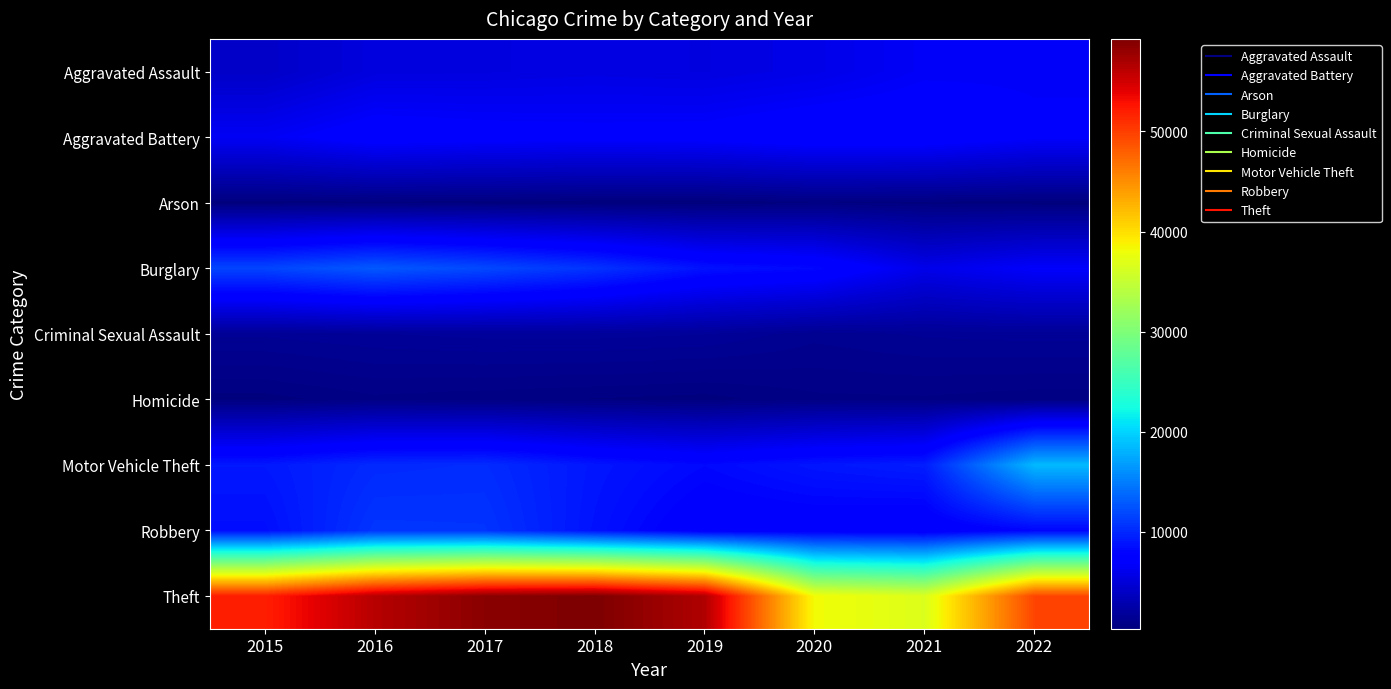

At 2016, list the series in order from largest to smallest.

Theft, Burglary, Robbery, Motor Vehicle Theft, Aggravated Battery, Aggravated Assault, Criminal Sexual Assault, Homicide, Arson